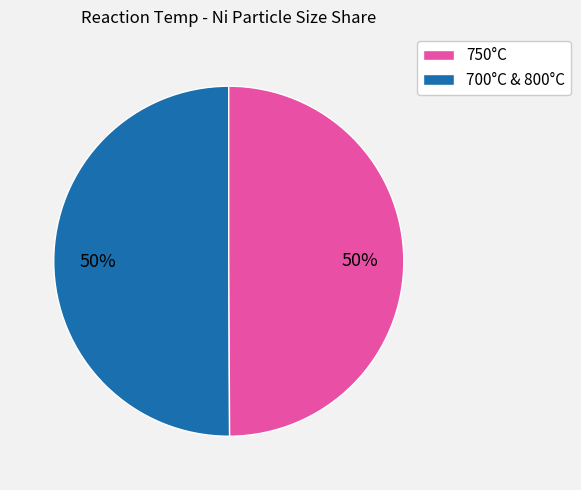

To the nearest percent, what is the average slice percentage?

50%